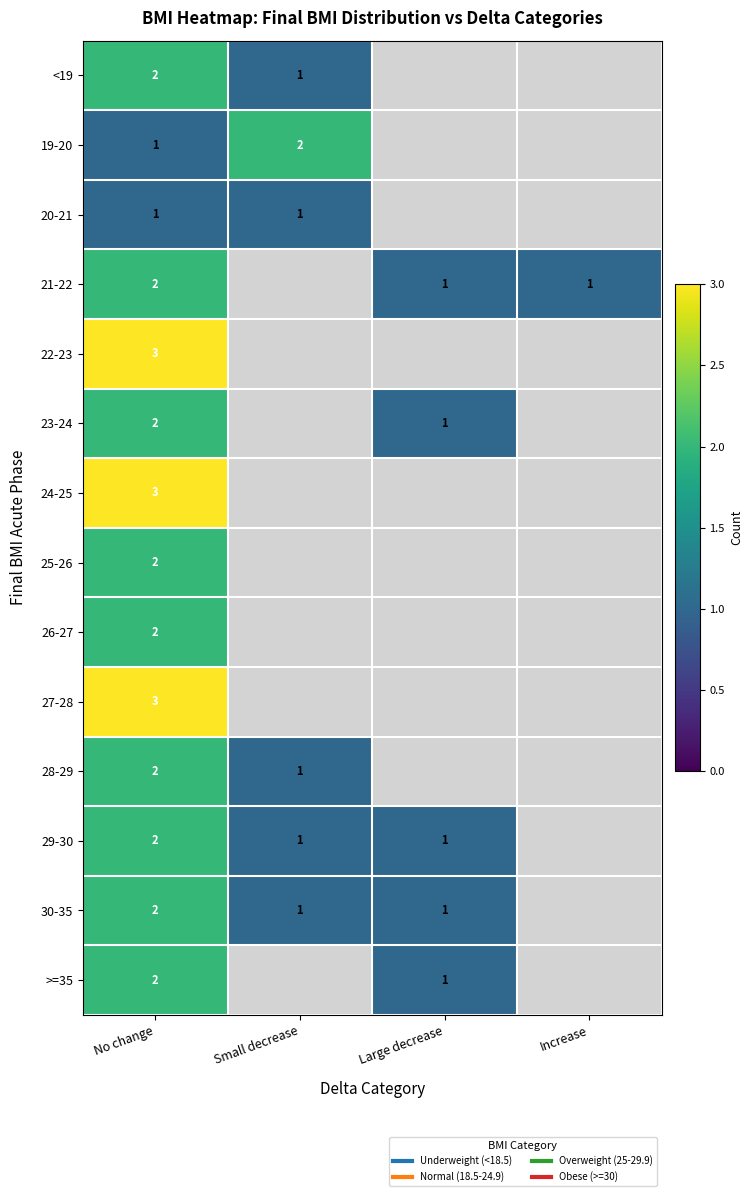

Rank the series at Small decrease from highest to lowest value.

19-20, 20-21, 21-22, 22-23, 23-24, 24-25, 25-26, 26-27, 27-28, 28-29, 29-30, 30-35, >=35, <19